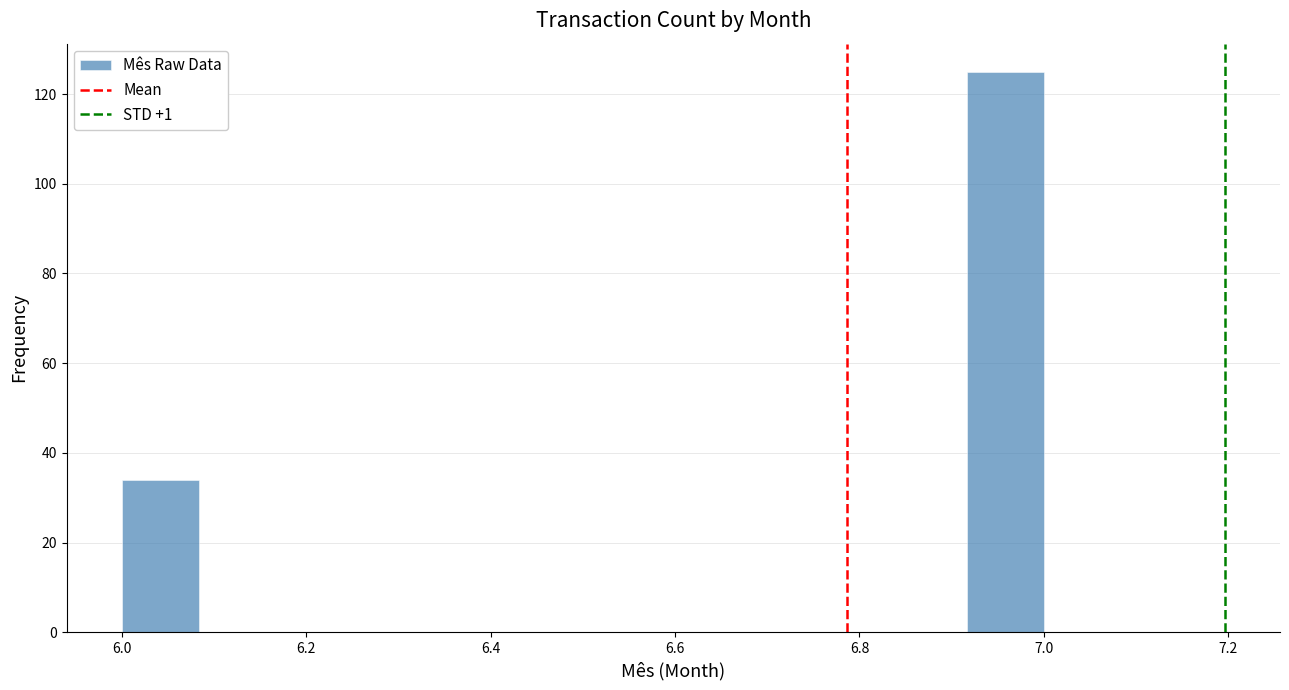

What is the height of the bar covering 6.00 to 6.08 on the x-axis? Neither the bar edges nor the heights are printed on the chart, so give them approximately, as read against the axes.

34